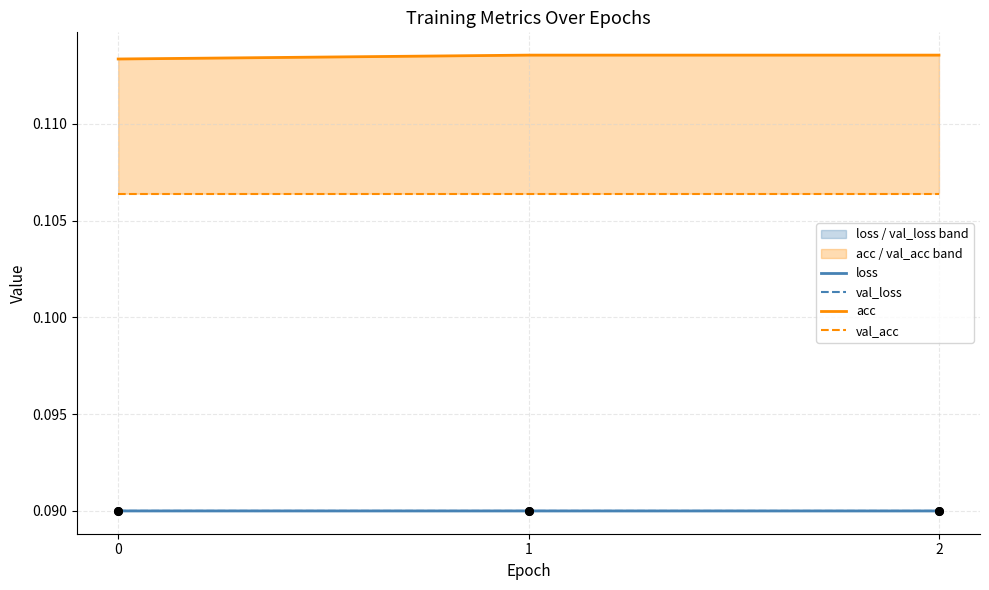

At how many categories does at least one series exceed 0?

3